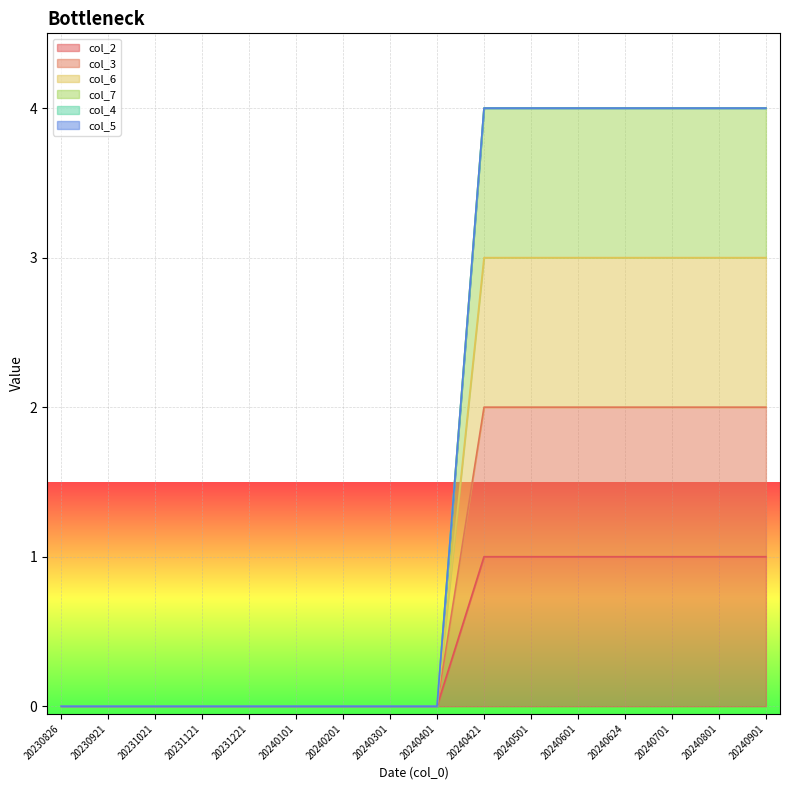

True or false: col_2 has more than 1 interior local peaks.

False